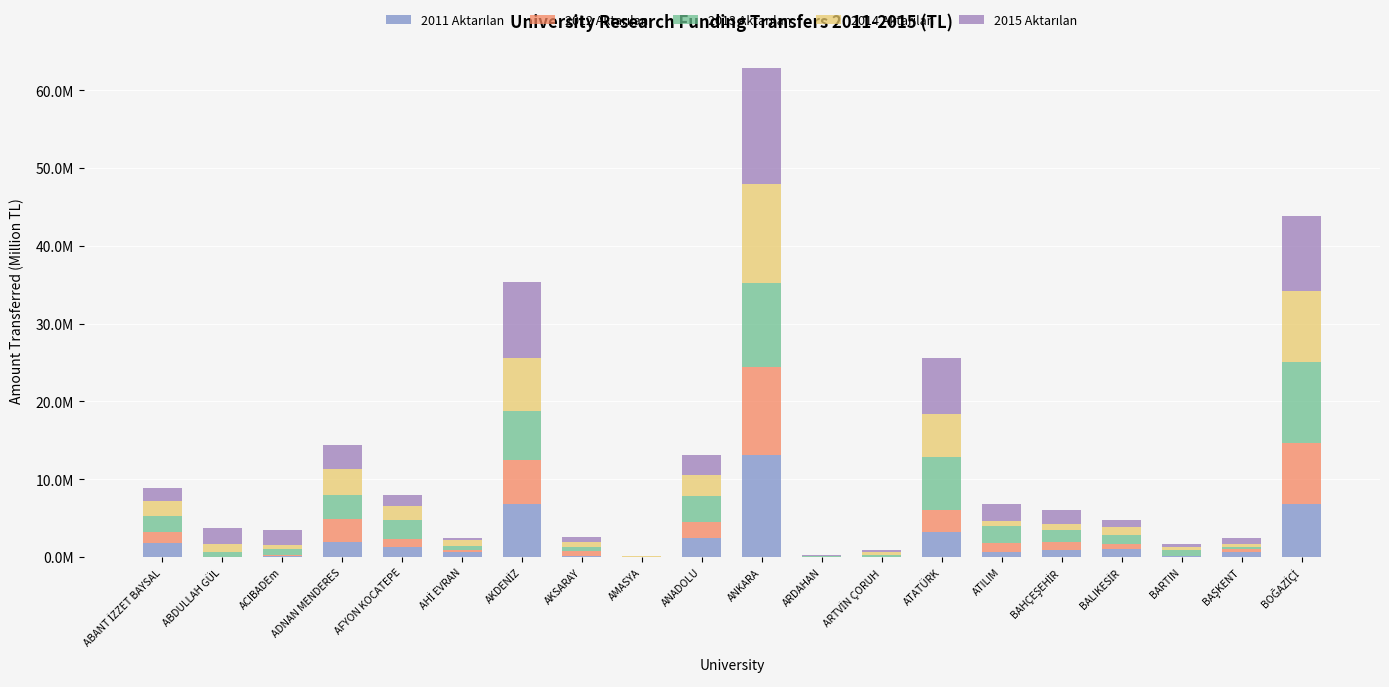

The value of 2015 Aktarılan at BOĞAZİÇİ is 6.6. True or false?

False